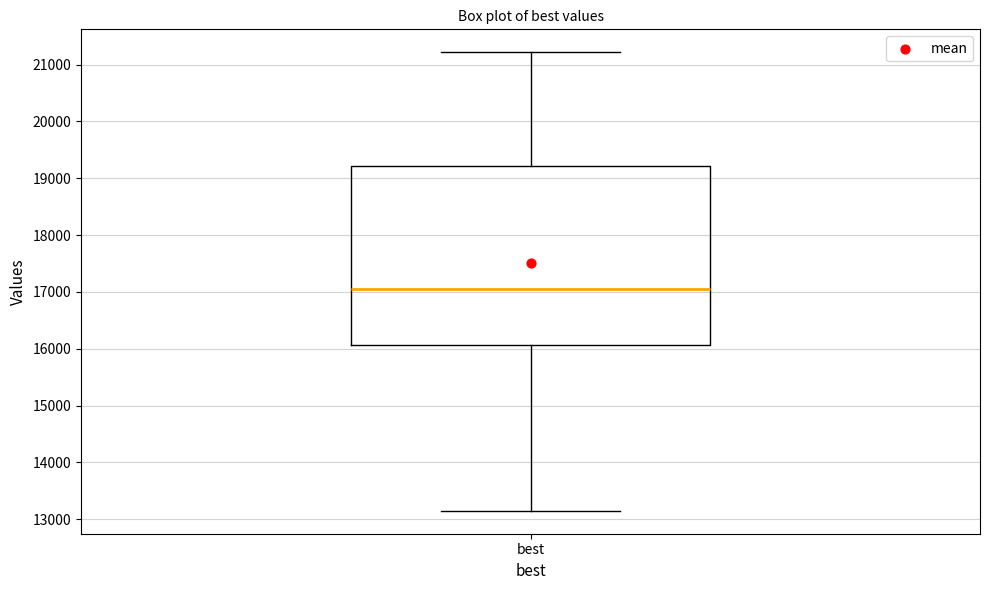

Transcribe this box plot: give where the median line is, the range the box spans, and where the two whiskers end, as read against the y-axis. The values are not printed on the chart, so give them approximately, as read against the axis.

median 17100, box 16100 to 19200, whiskers 13100 to 21200